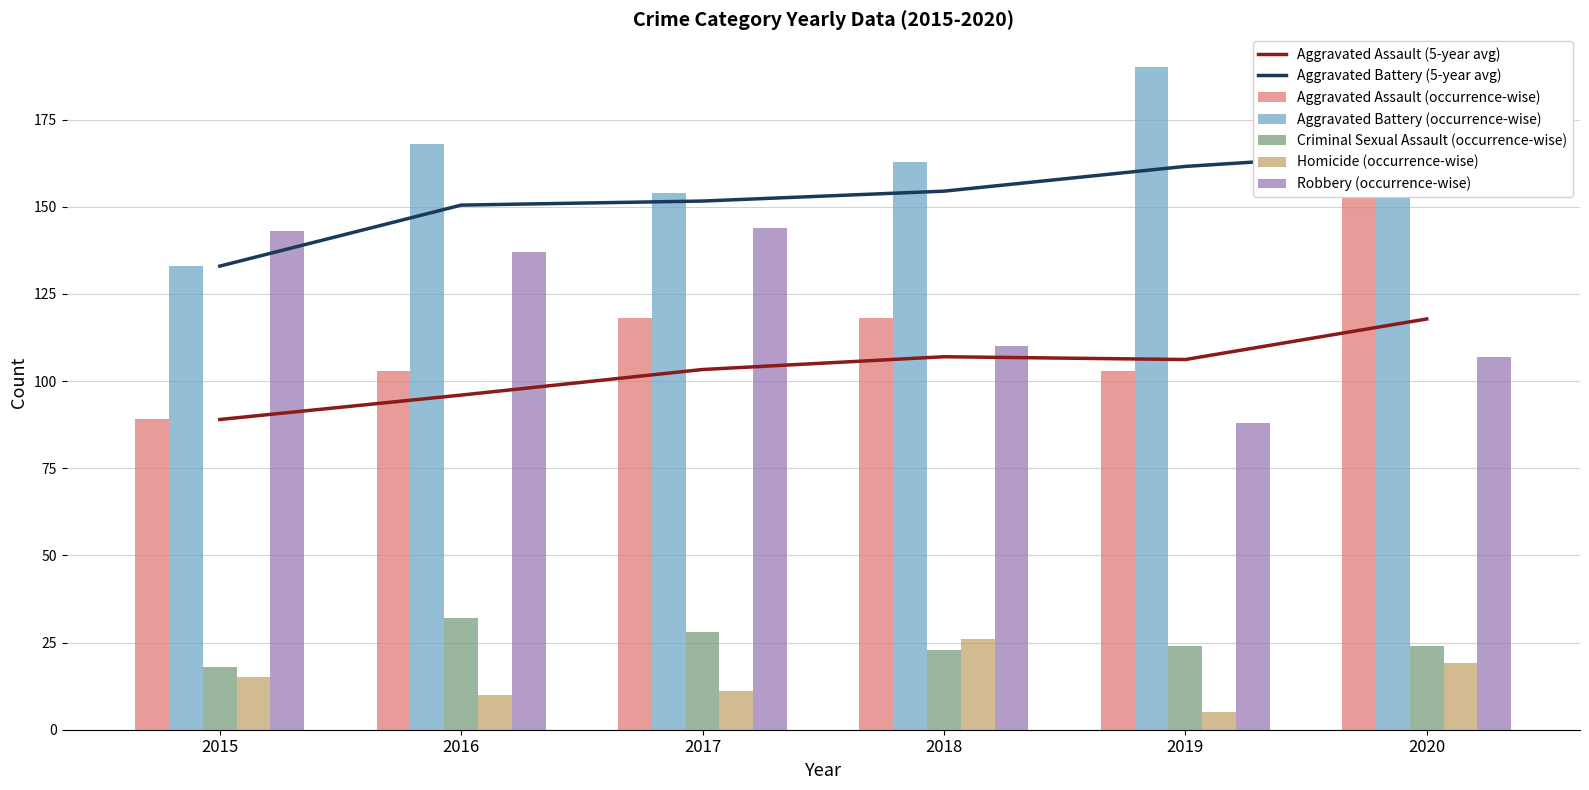

True or false: Homicide has a value of 5 at 2019.

True